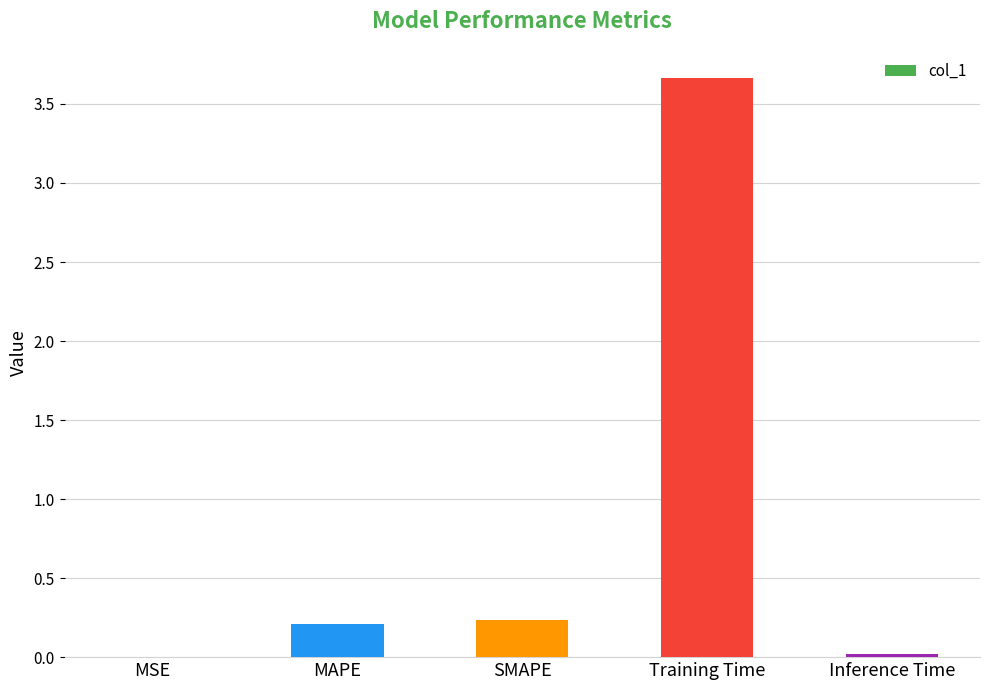

What is the change in value from SMAPE to Training Time?

+3.4